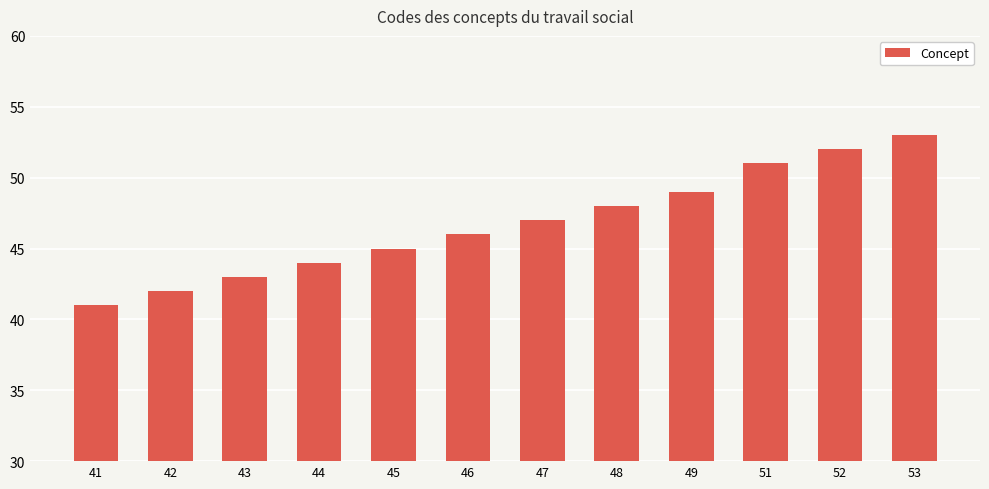

Approximately how many times larger is the value at 42 compared to 41?

1.0